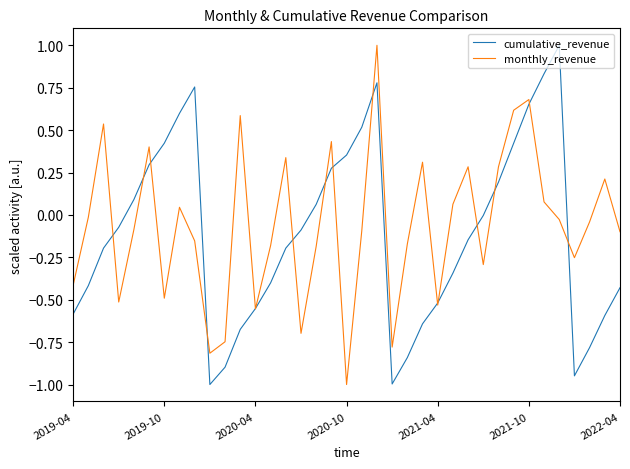

How many interior local peaks does the monthly_revenue series have?

11